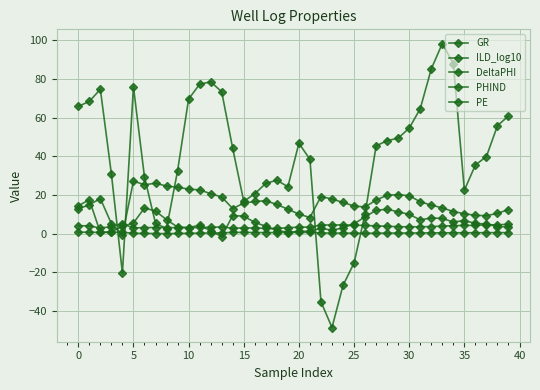

At which category does PHIND reach its first local valley?

15